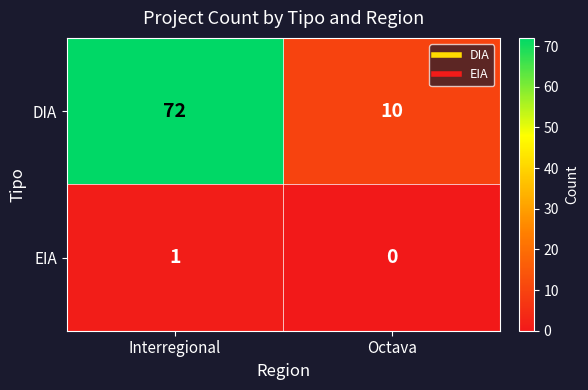

The EIA series shows 0 at Interregional. True or false?

False